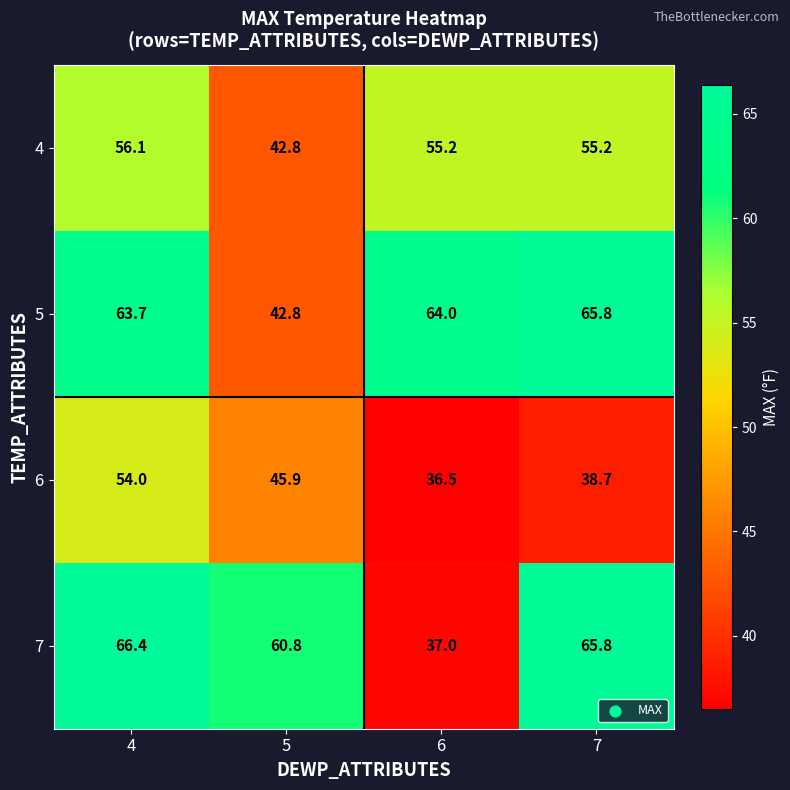

Between 5 and 7, which series saw the biggest shift?

5